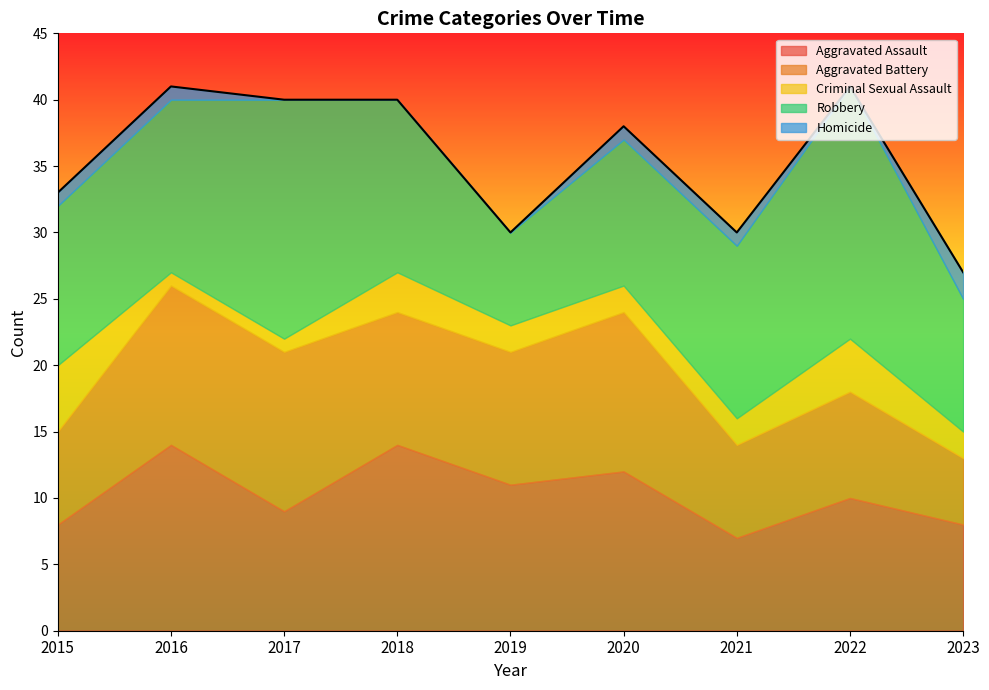

At which category is the sum across all series the highest?

2016